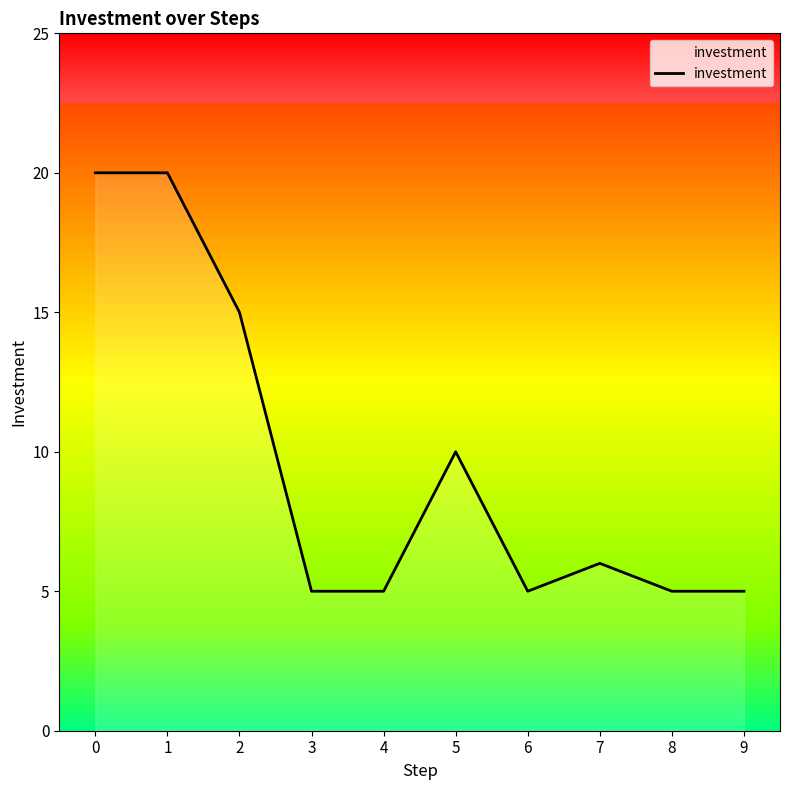

The chart shows a value of 15 at 2. True or false?

True